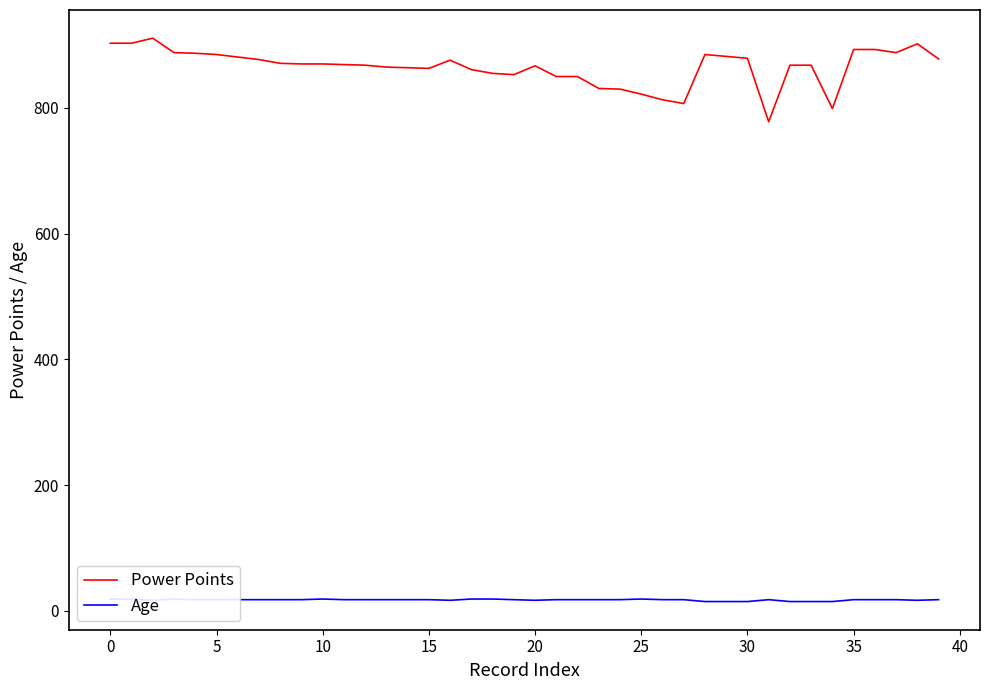

What is the label of the 25th point from the left?

24